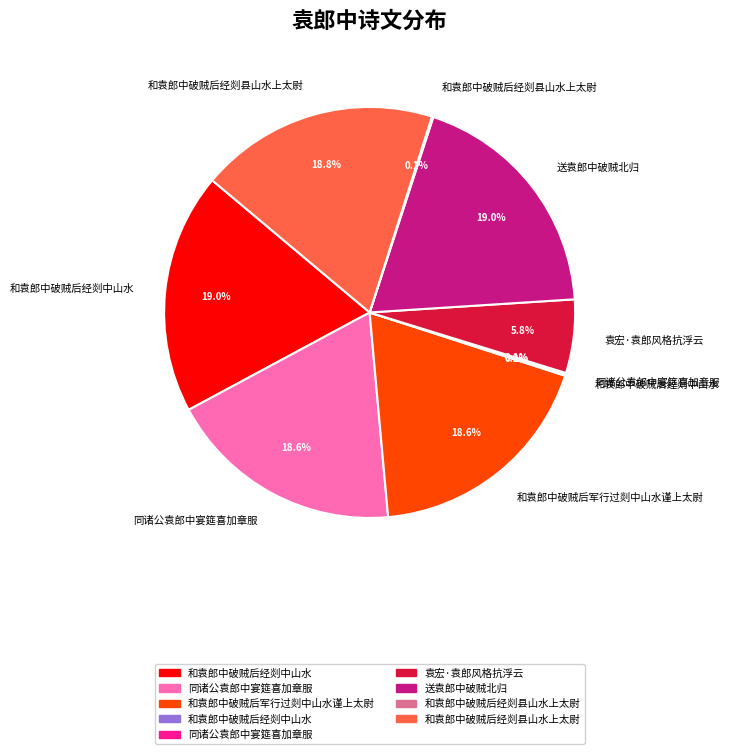

Is there any slice that represents more than half of the pie?

No